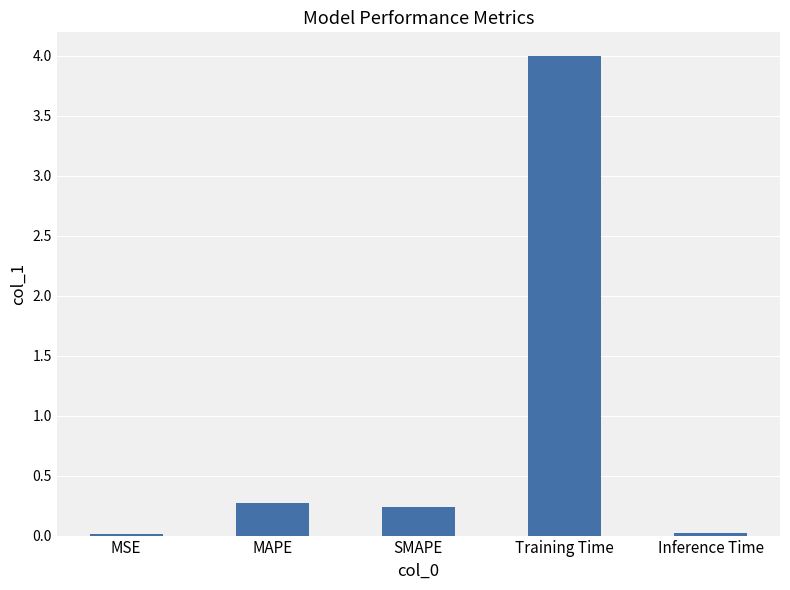

What is the average value?

0.9